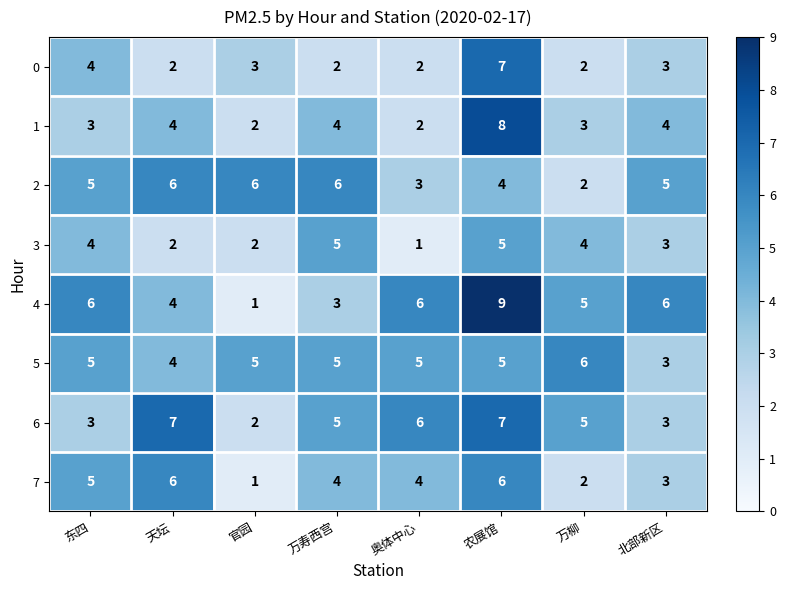

Count the 2 values in the range 4 to 6.

6